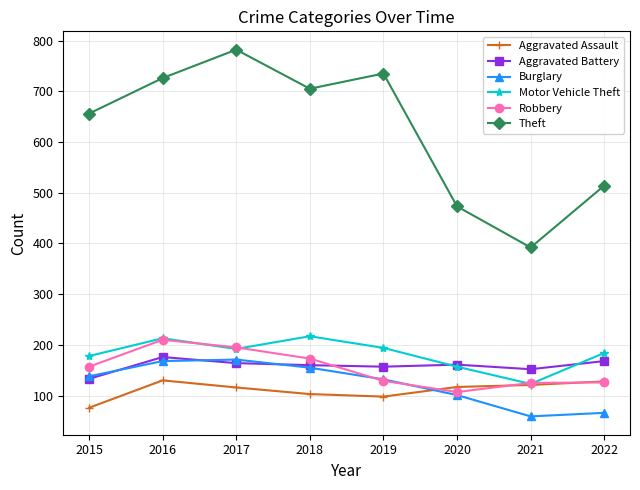

How many lines are shown in the chart?

6